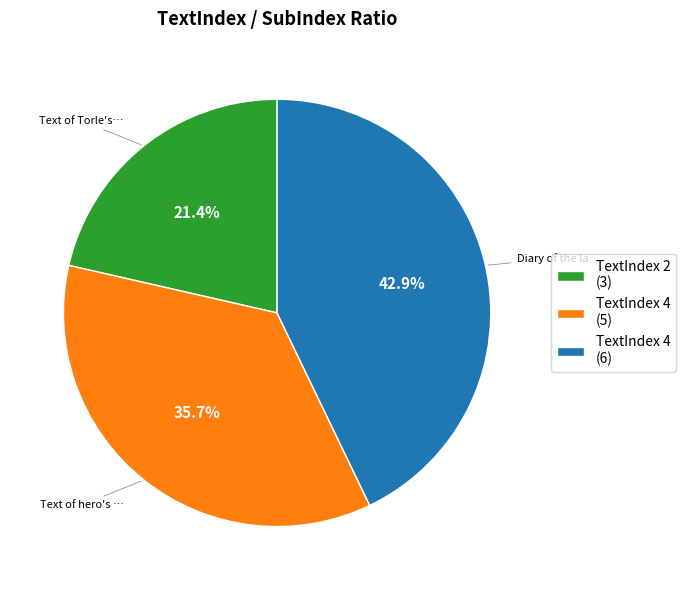

Is there a majority slice in this chart?

No